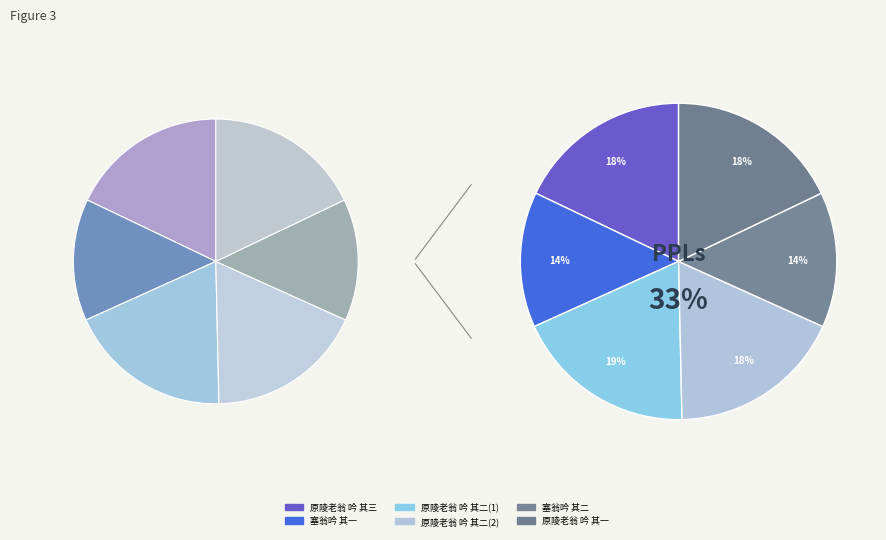

Count the number of slices in the pie.

6